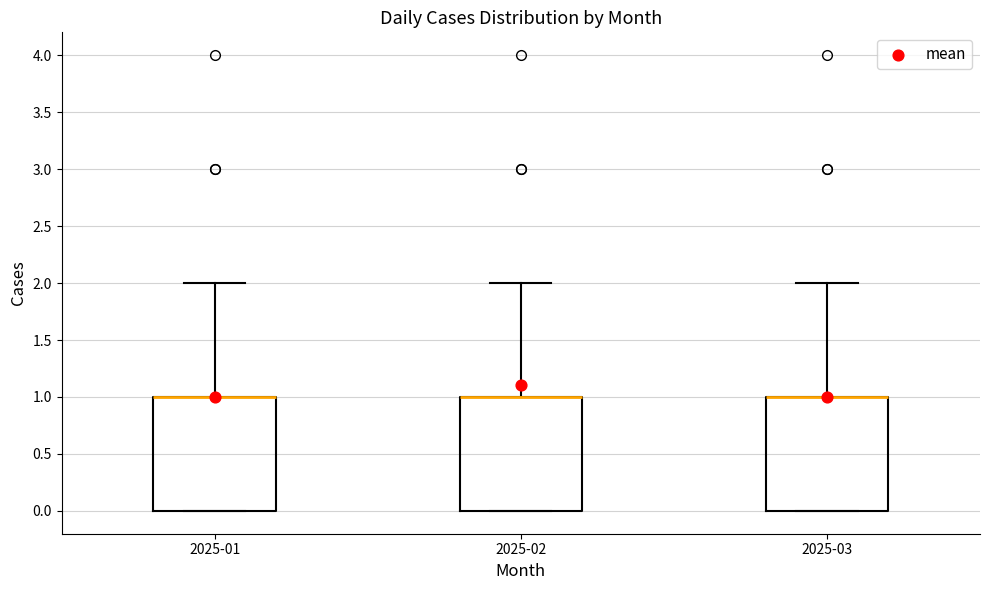

Where does the upper whisker of the box for 2025-03 end on the y-axis? The values are not printed on the chart, so give them approximately, as read against the axis.

2